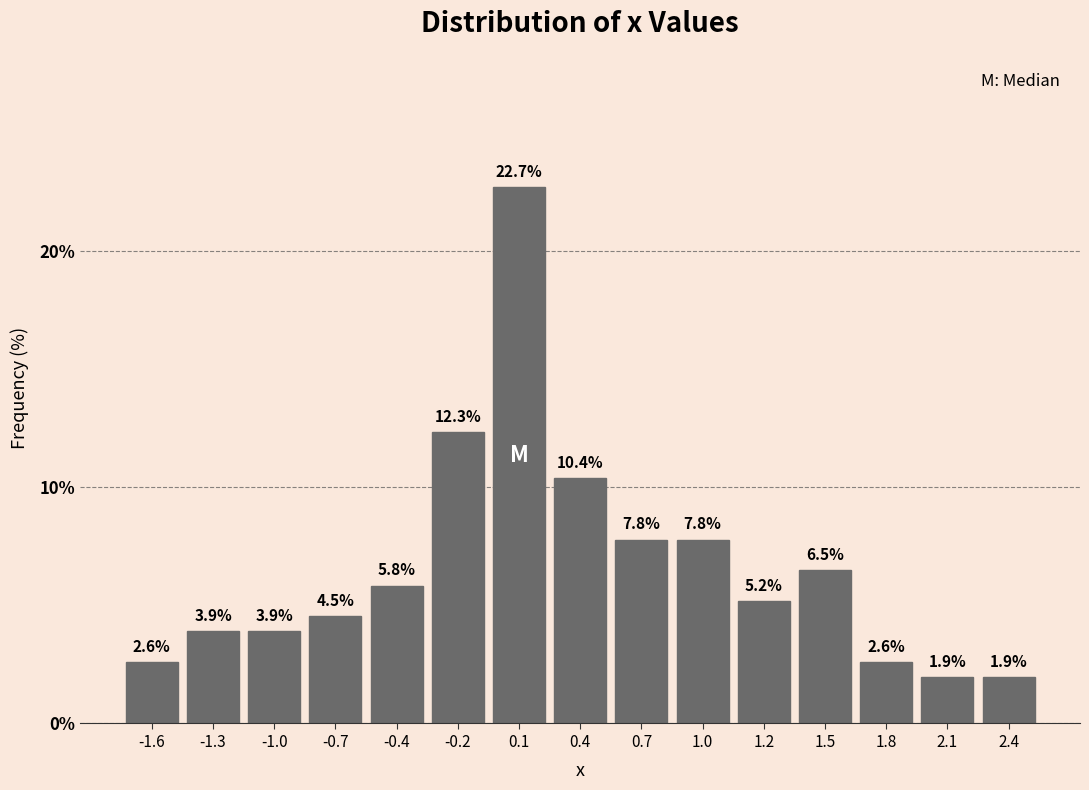

How tall is the bar that spans 0.54 to 0.82 on the x-axis? The bar edges are not printed on the chart, so give them approximately, as read against the axis.

7.8